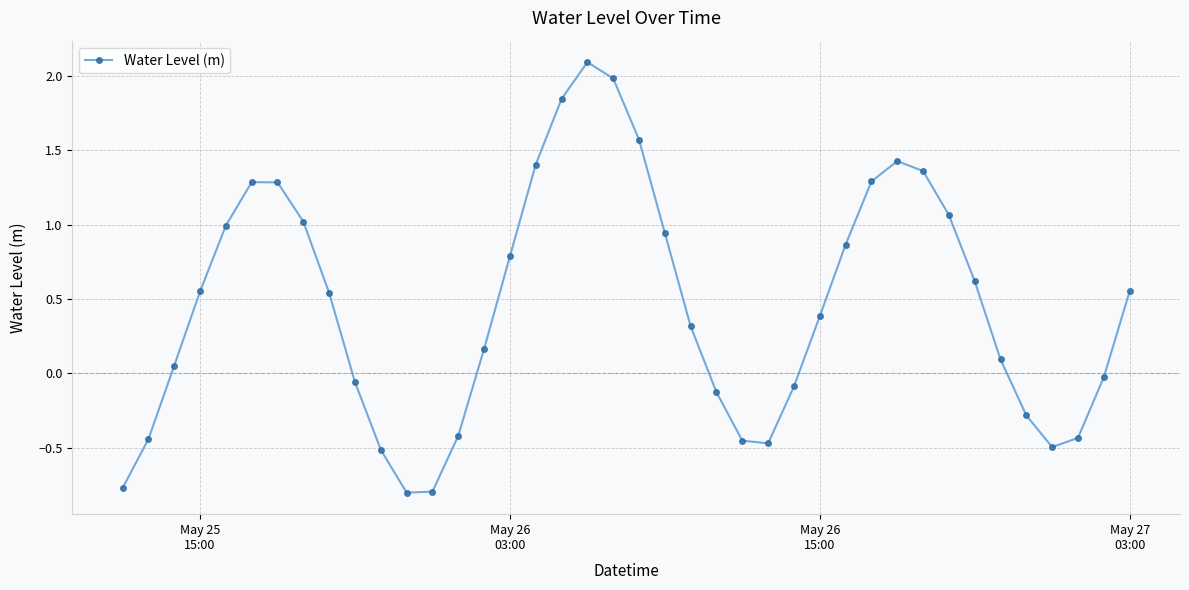

What is the maximum value shown in the chart?

2.1